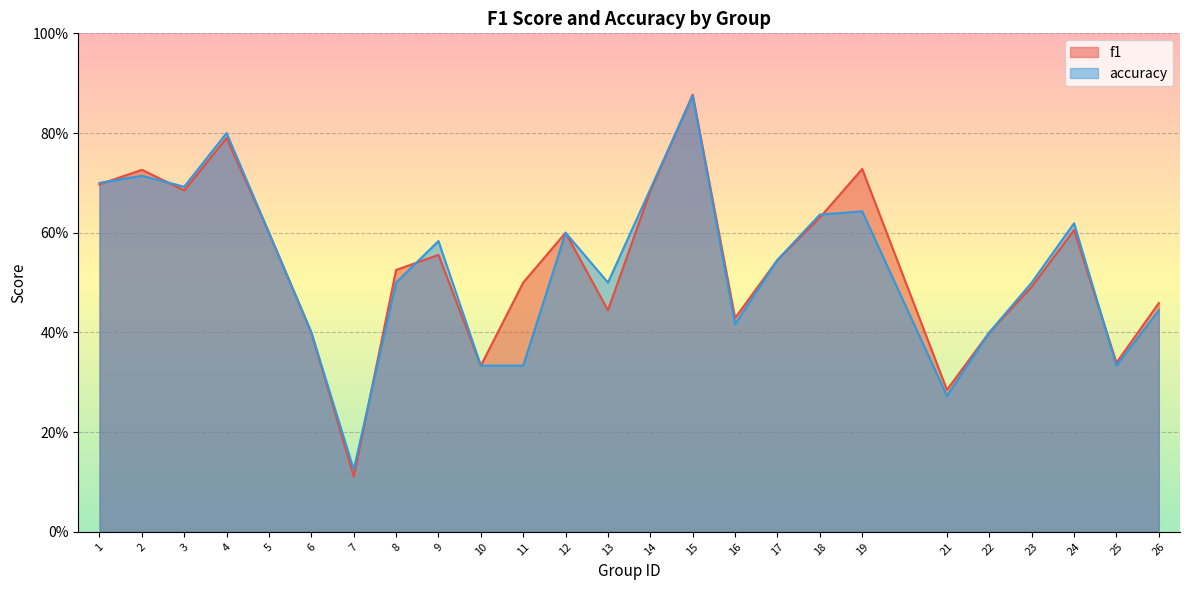

True or false: accuracy and f1 cross at least once.

True